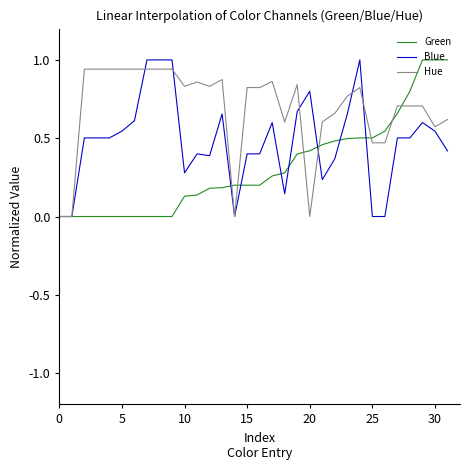

What is the sum of all Blue values?

15.2